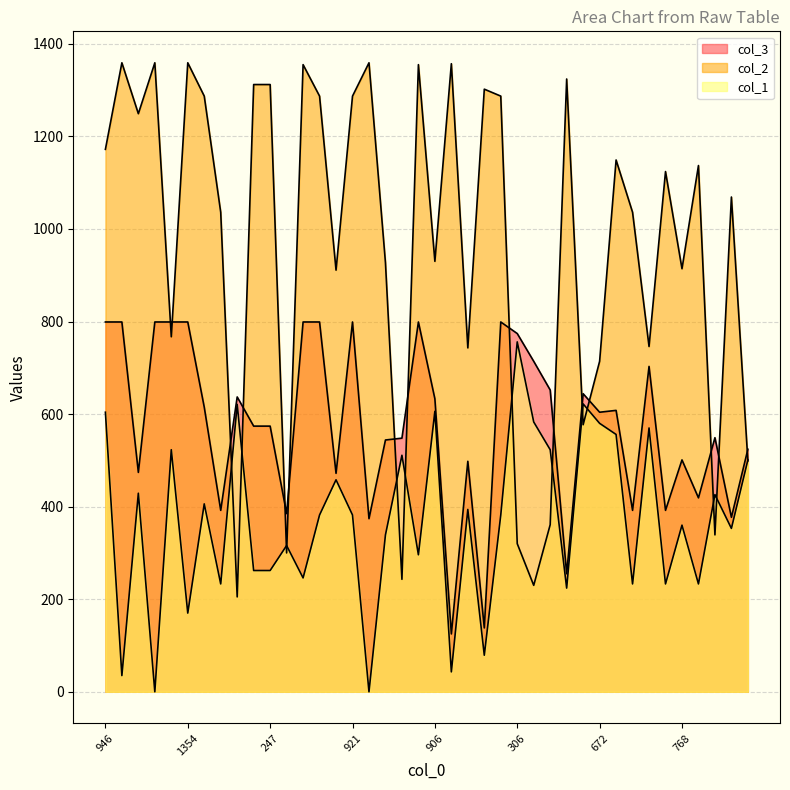

Reading left to right, extract all data points from this chart.

col_2: 1172	1359	1249	1359	767	1359	1287	1036	205	1312	1312	300	1355	1287	911	1287	1359	927	243	1355	930	1357	743	1302	1287	320	230	361	1324	577	714	1149	1036	746	1124	914	1137	339	1069	499
col_1: 604	35	429	0	523	170	406	233	621	262	262	316	246	382	458	382	0	339	511	296	606	43	394	79	382	756	583	523	224	622	580	556	233	570	233	360	233	426	353	501
col_3: 799	799	474	799	799	799	615	392	637	574	574	385	799	799	472	799	374	544	548	799	633	125	498	138	799	774	714	652	255	644	604	608	392	703	392	501	419	549	377	524